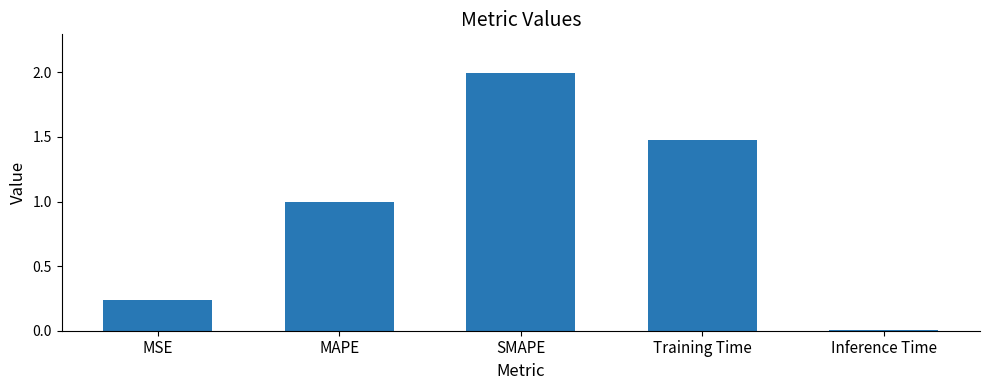

How many bars are there in total?

5